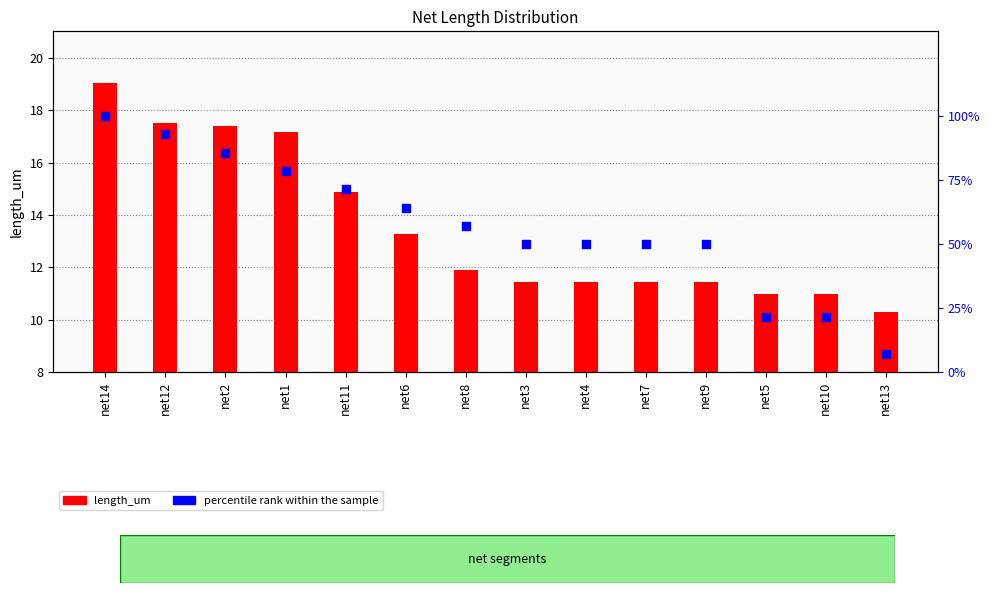

Which series has the largest total across all categories?

percentile rank within the sample